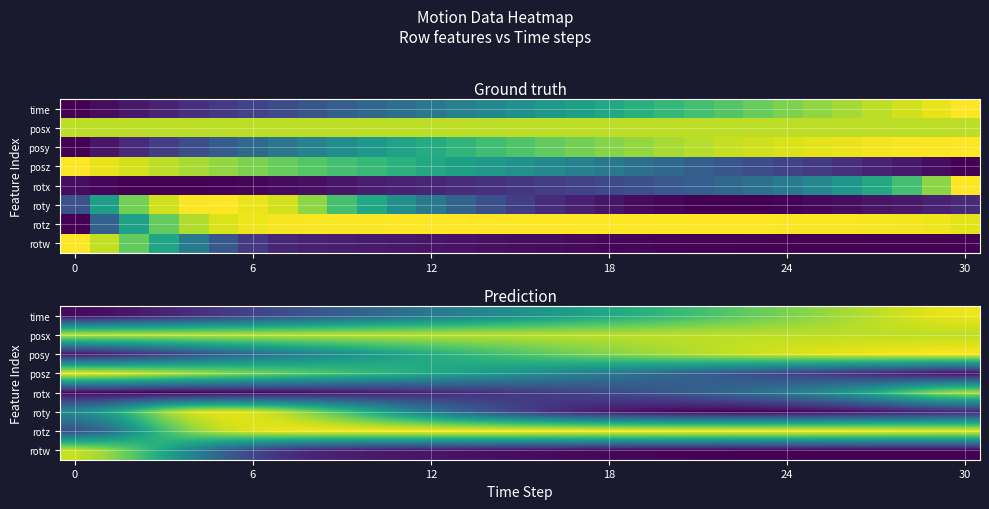

How many distinct data groups are displayed?

8